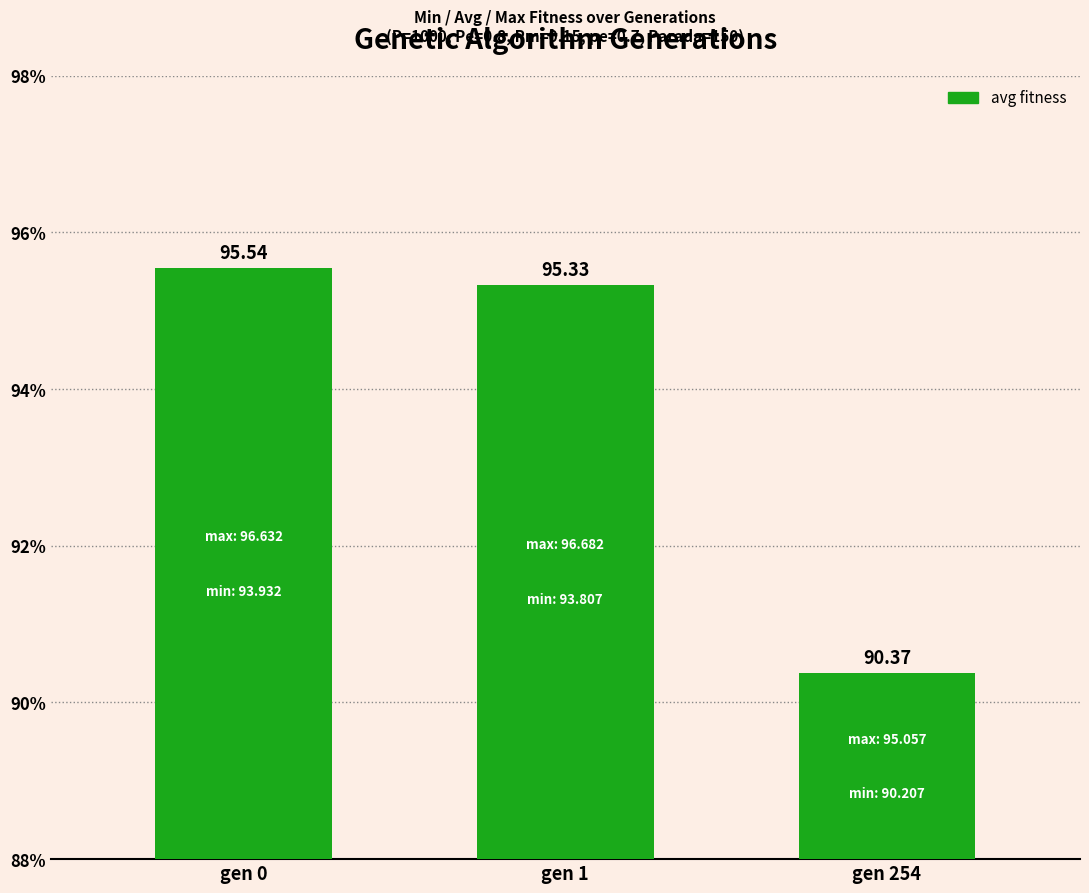

Rank the categories by value from highest to lowest.

gen 0, gen 1, gen 254